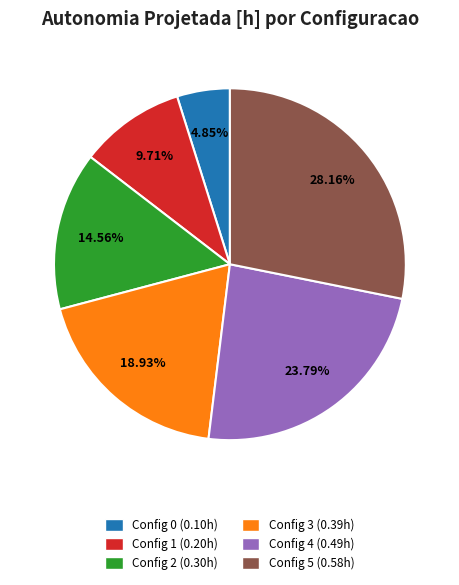

Is there any slice that represents more than half of the pie?

No